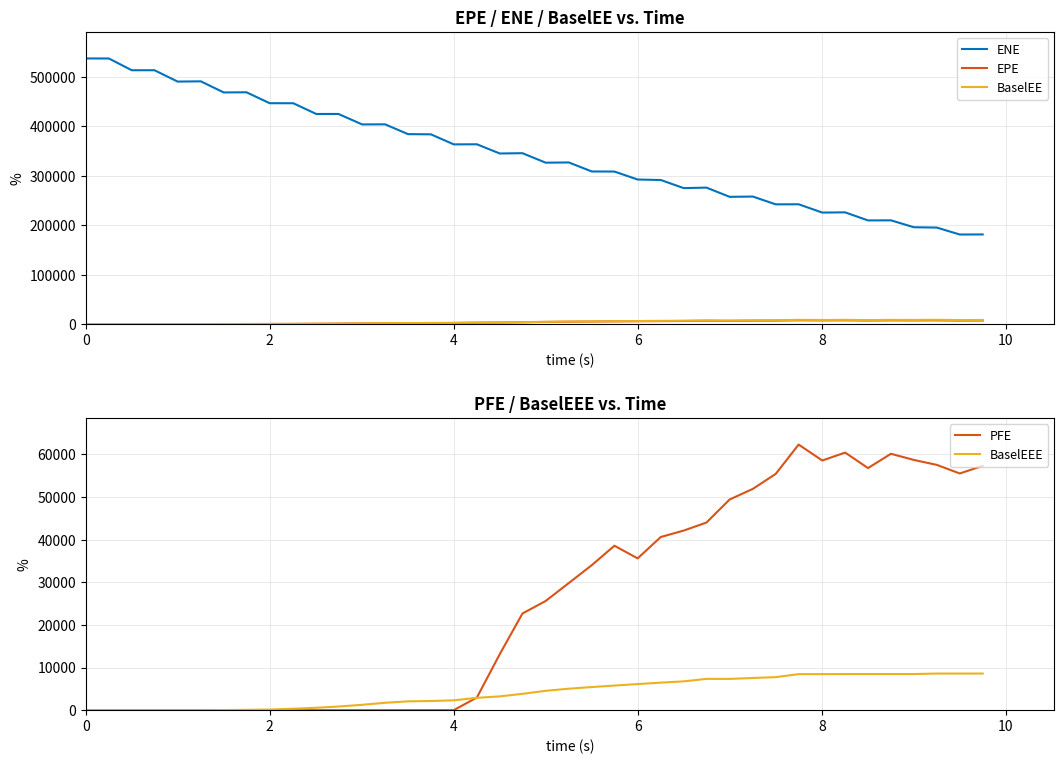

True or false: ENE has a value of 966228.1 at 0.

False